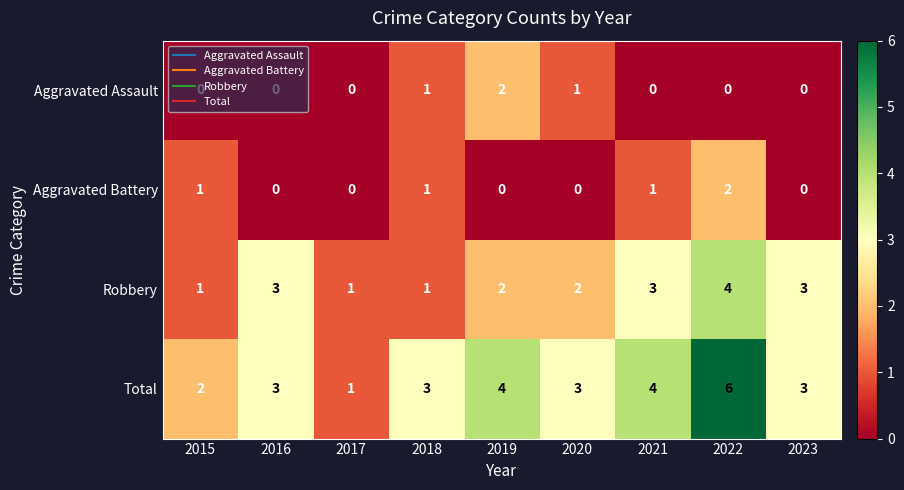

How many Aggravated Battery values are between 0 and 1?

8